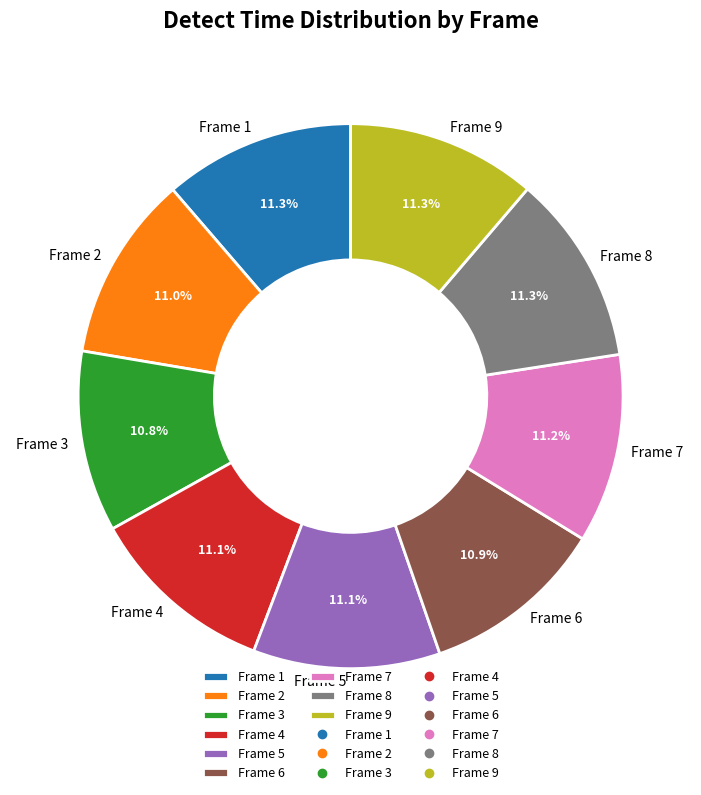

Do Frame 1 and Frame 9 together represent more than half of the pie?

No